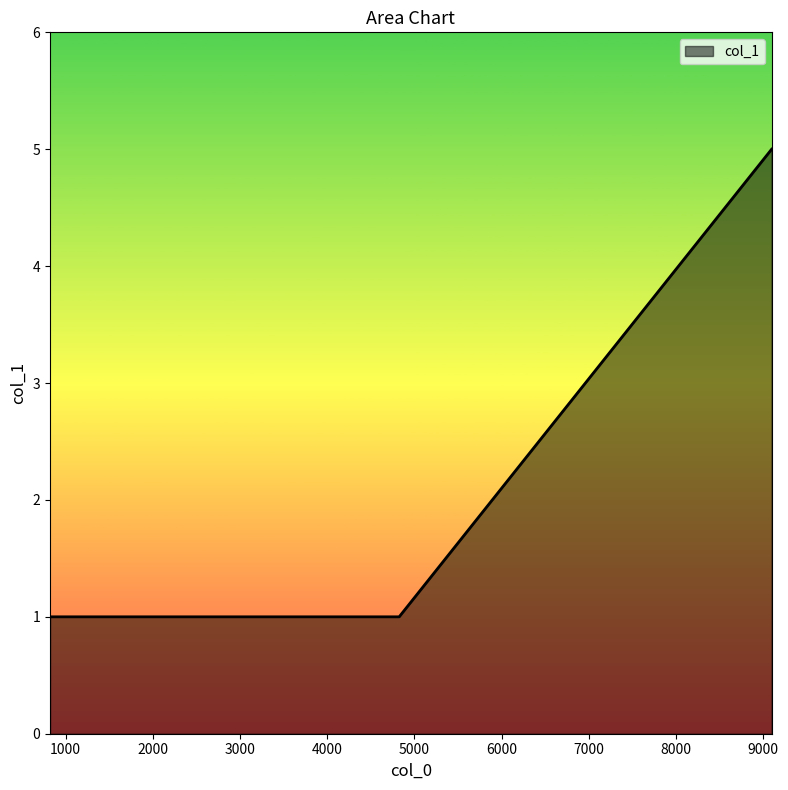

True or false: there are more than 1 points higher than both neighbors.

False